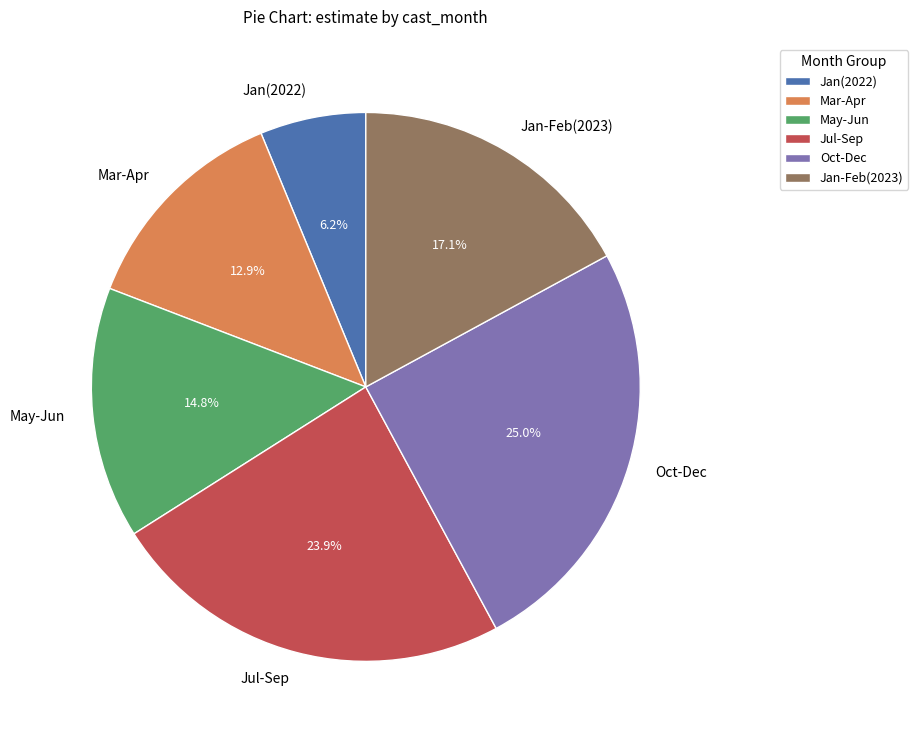

What portion of the pie excludes Jan(2022)?

93.8%